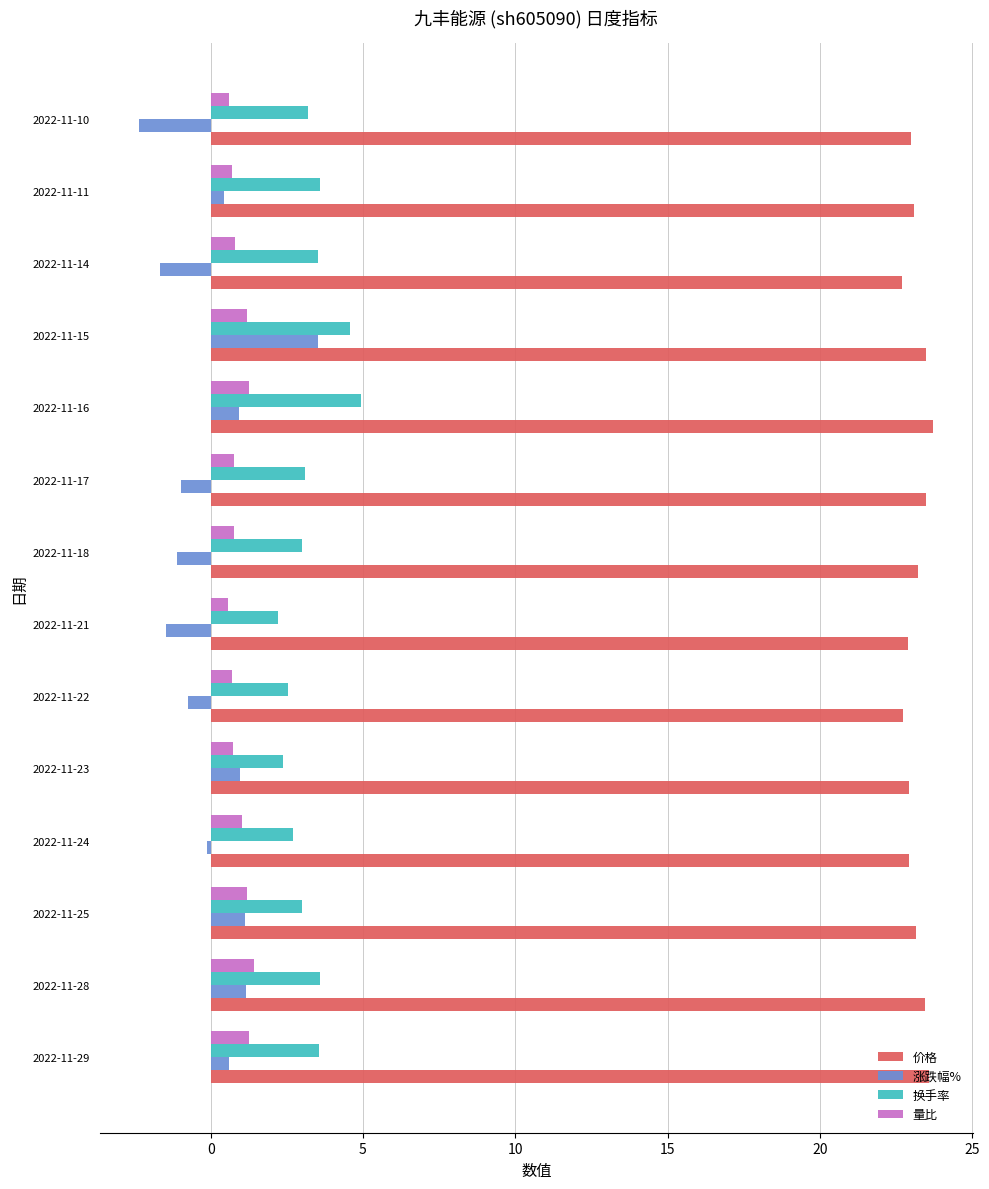

What is the maximum value for 量比?

1.4